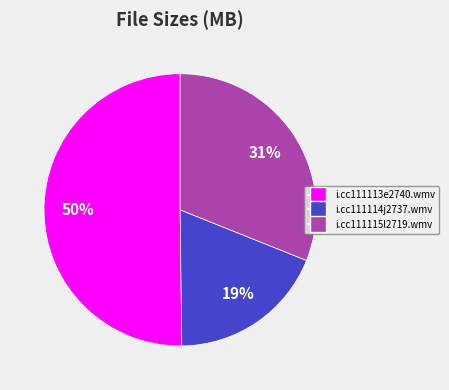

Between i.cc111115l2719.wmv and i.cc111113e2740.wmv, which is larger?

i.cc111113e2740.wmv